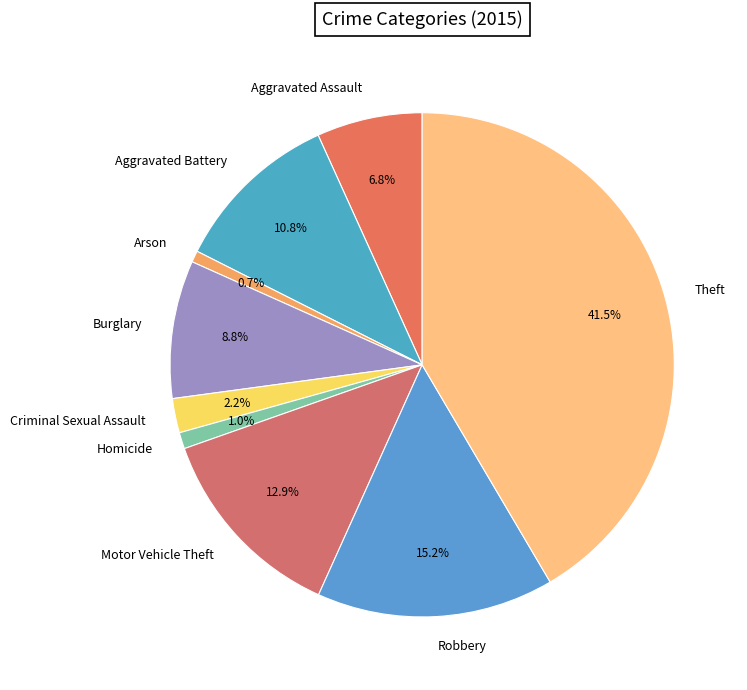

Between Homicide and Theft, which is larger?

Theft